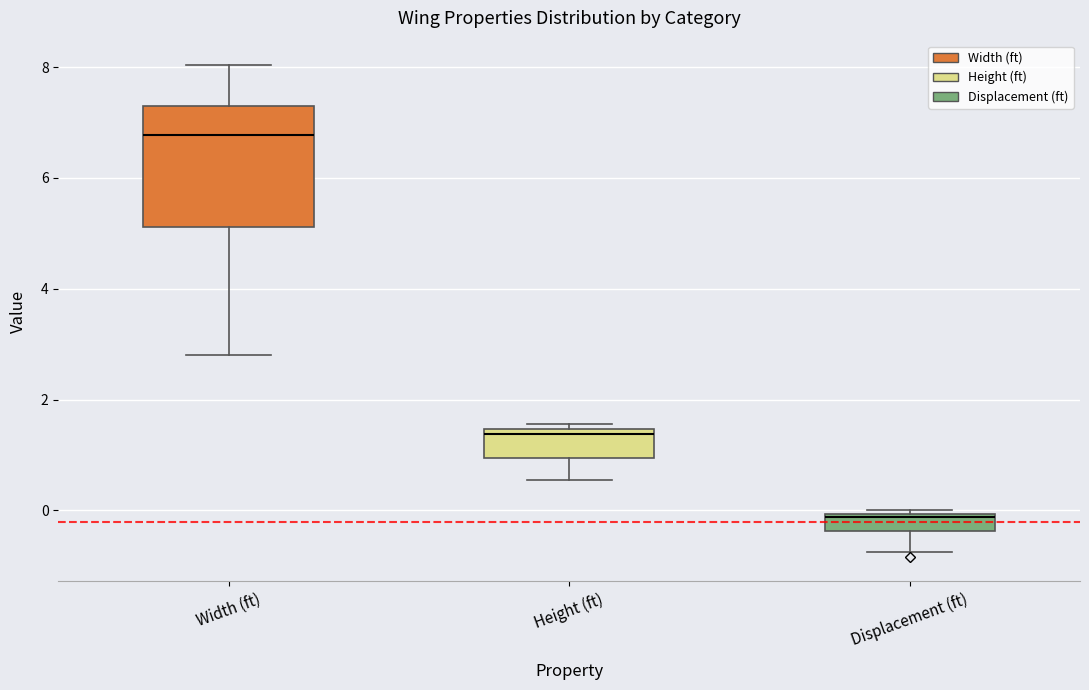

Which box has the lowest median line?

Displacement (ft)